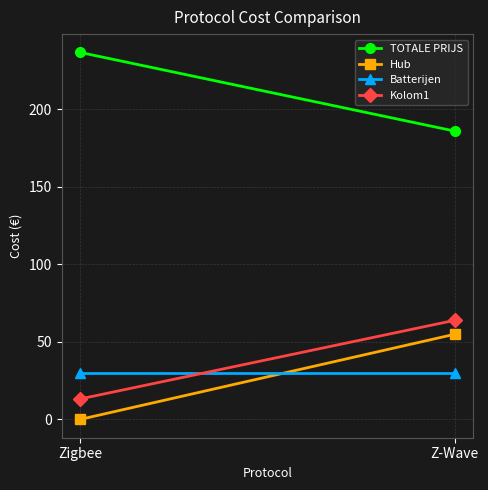

Which category has the lowest value in the Hub series?

Zigbee